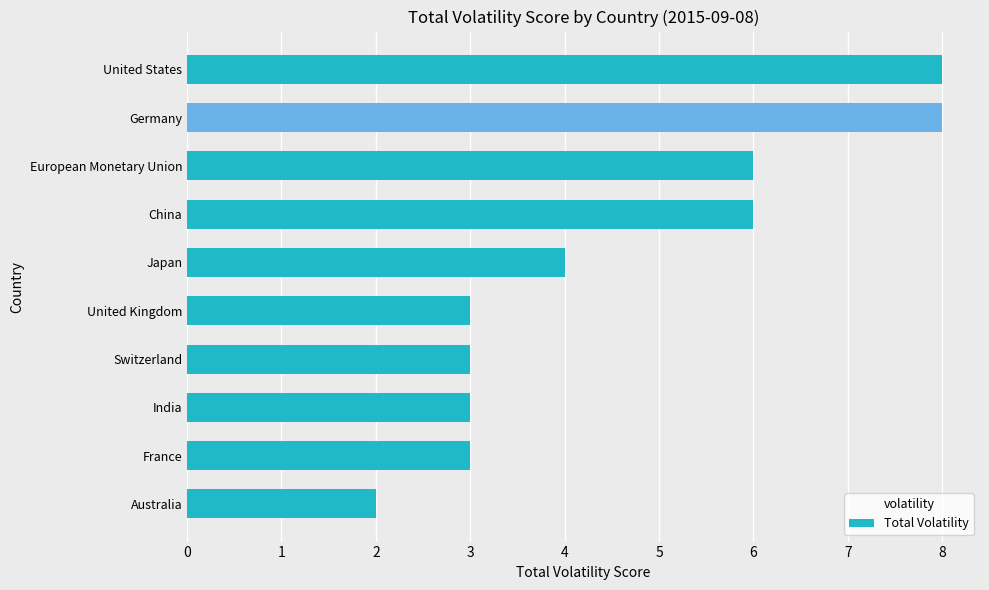

What is the sum of all values?

46